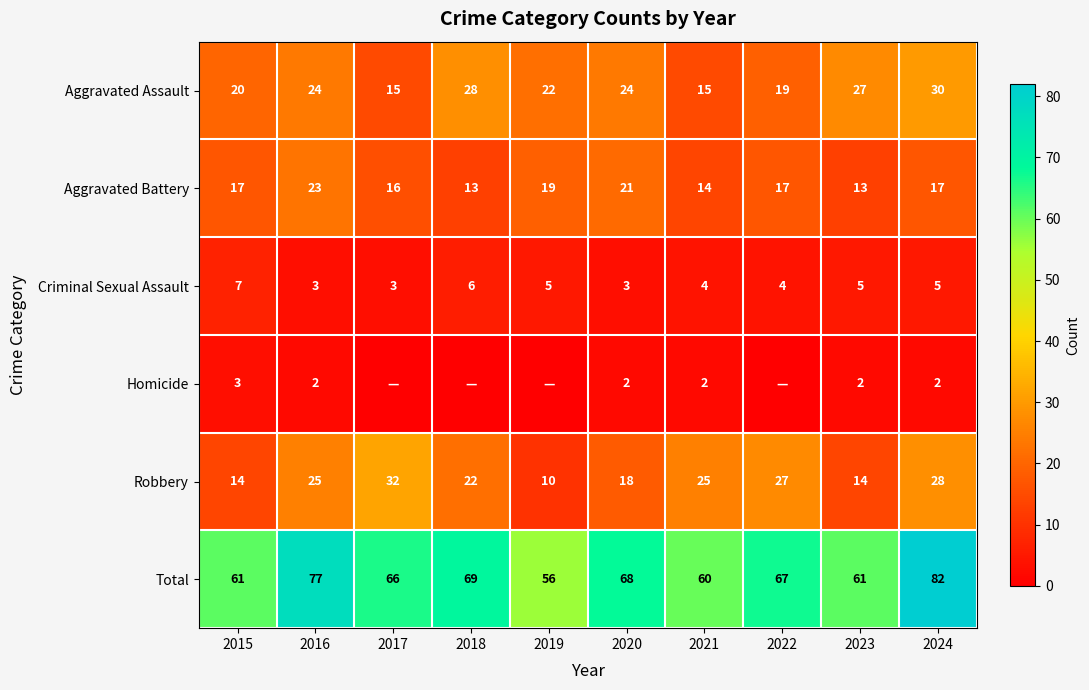

How many values in the Criminal Sexual Assault series are below 5?

5